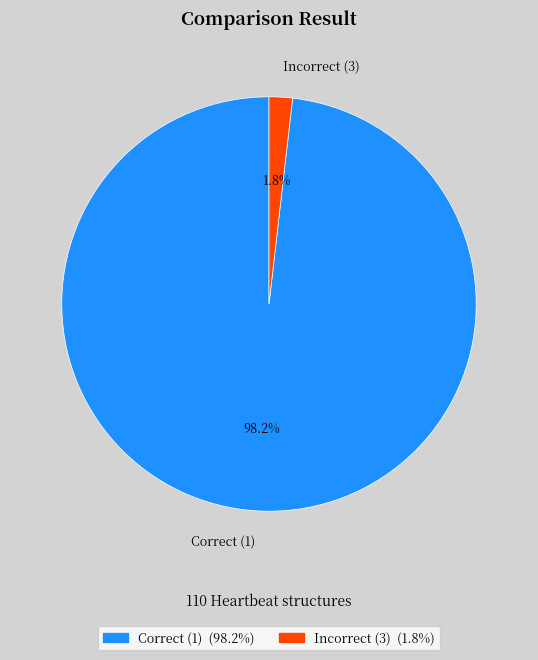

How many segments does this pie chart have?

2